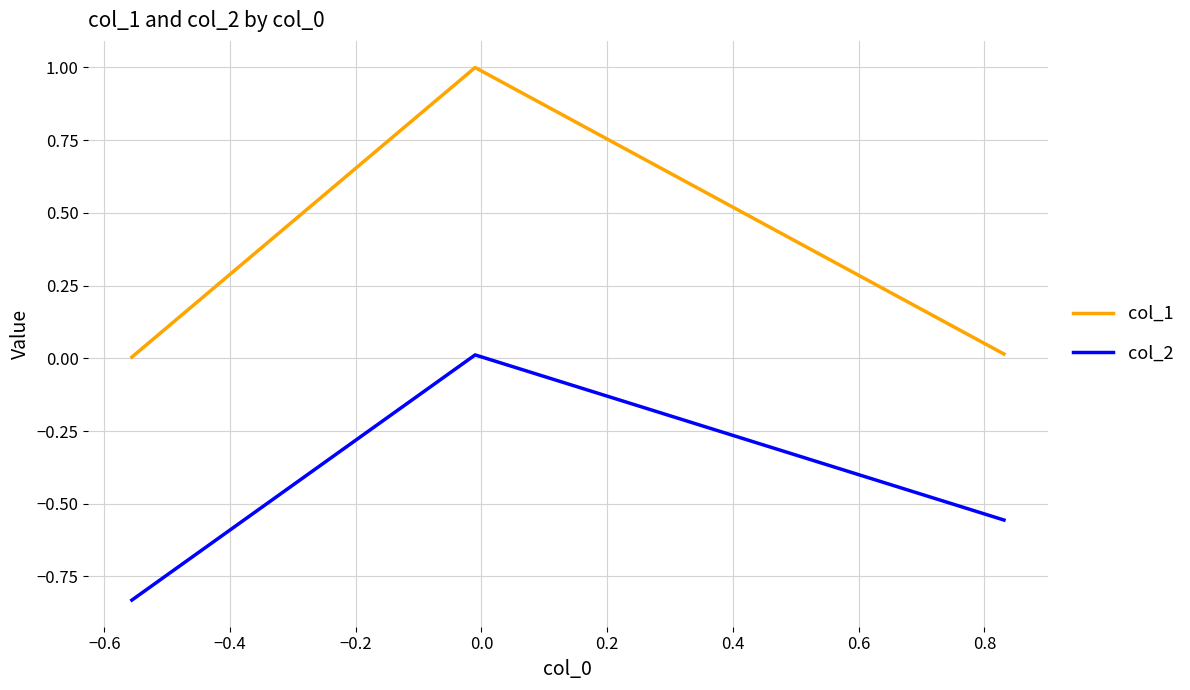

How many values in the col_2 series exceed 0?

1